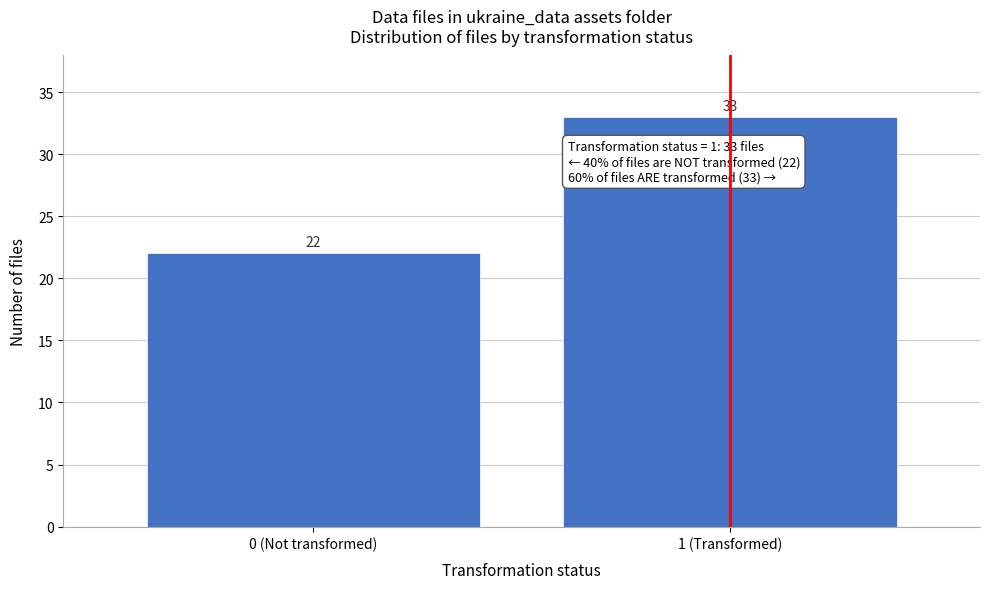

Reading left to right, transcribe all the data shown in this chart.

0 (Not transformed)=22	1 (Transformed)=33